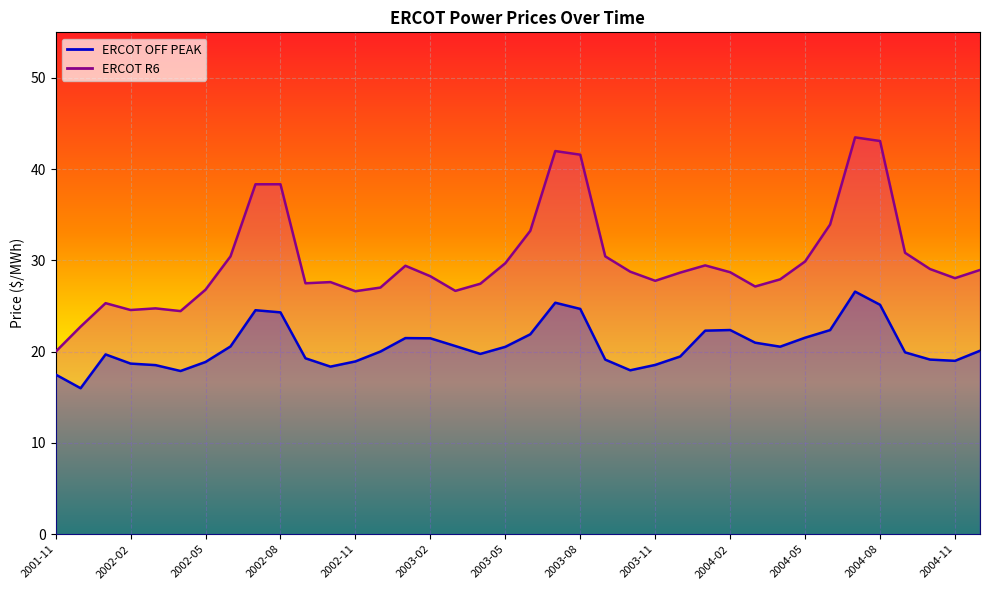

What is the maximum value for ERCOT OFF PEAK?

26.6